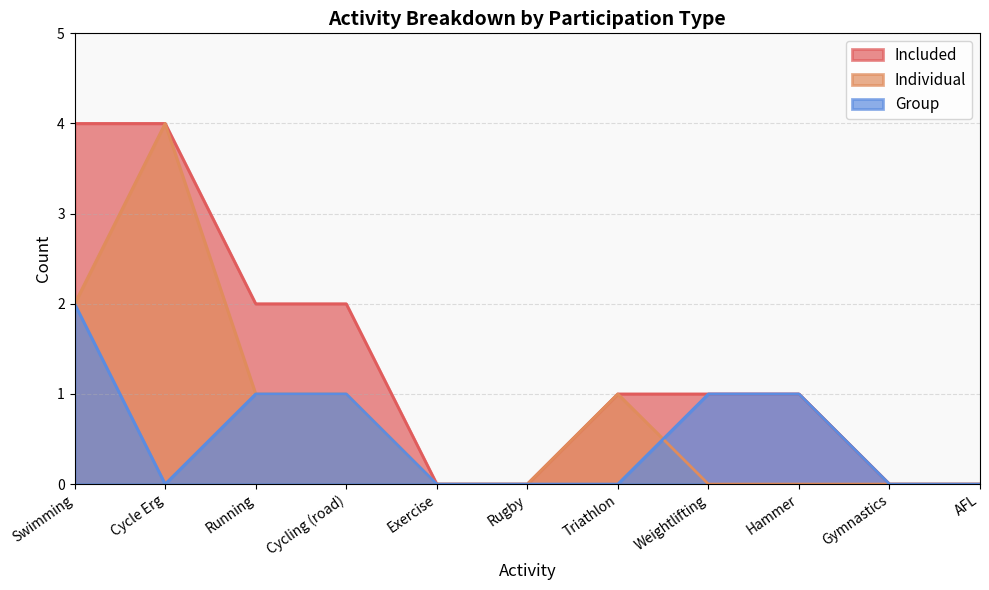

What is the difference between the maximum and minimum values in the Included series?

4